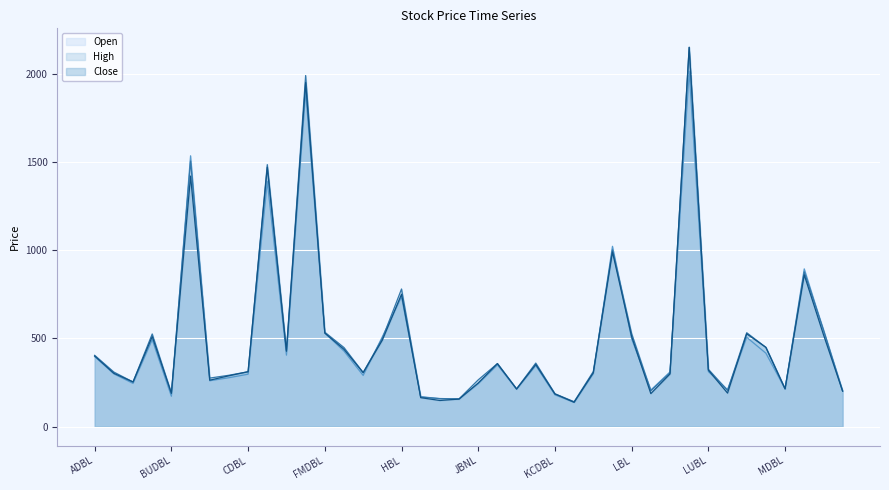

What is the greatest value displayed?

2150